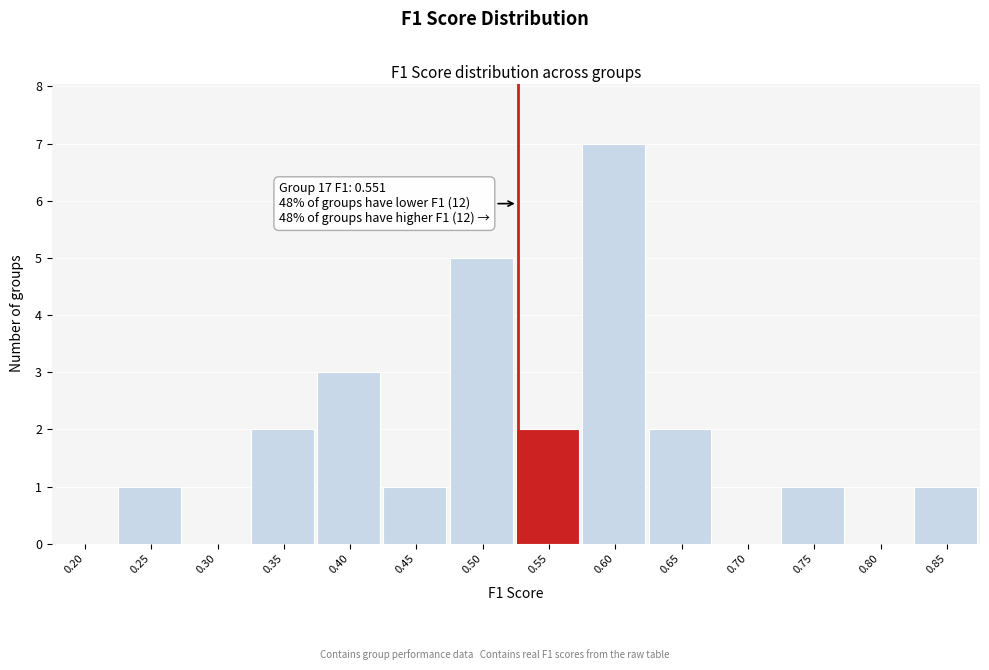

Reading left to right, list all the values displayed in this chart.

0.20=0	0.25=1	0.30=0	0.35=2	0.40=3	0.45=1	0.50=5	0.55=2	0.60=7	0.65=2	0.70=0	0.75=1	0.80=0	0.85=1